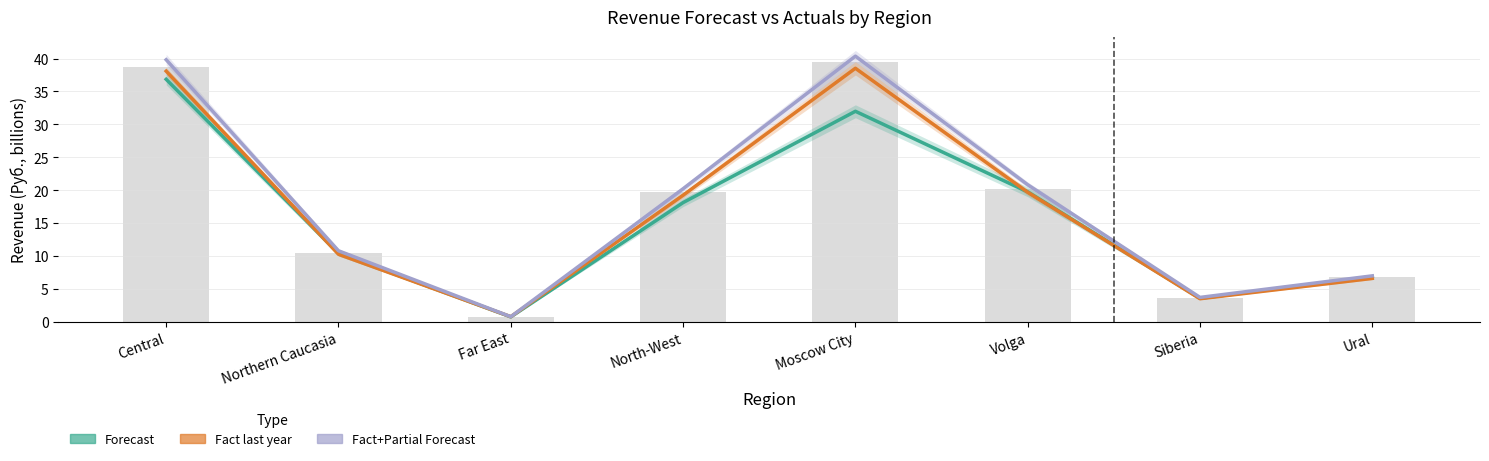

What is the smallest value displayed?

0.7